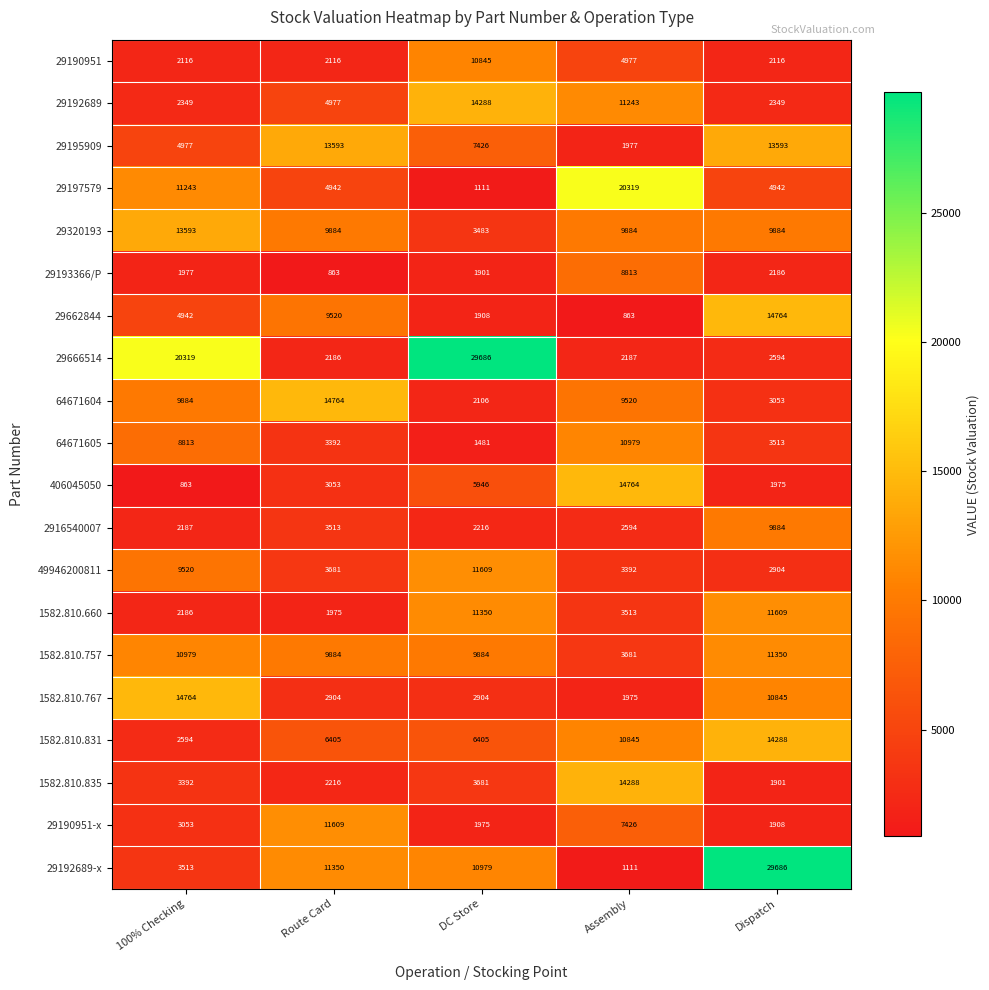

How many data points in 29666514 are less than 2594?

2